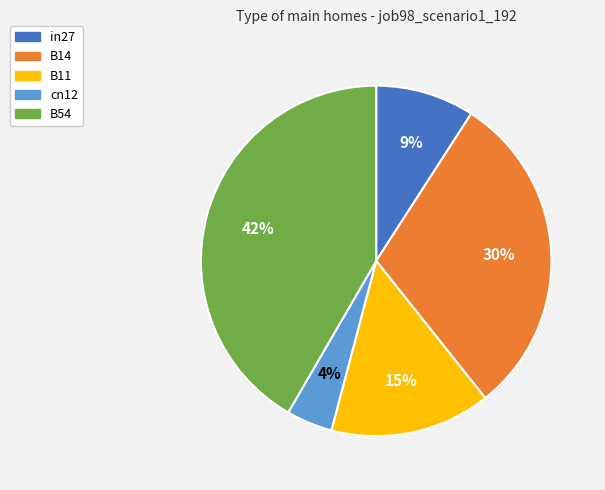

Rank the categories by value from lowest to highest.

cn12, in27, B11, B14, B54